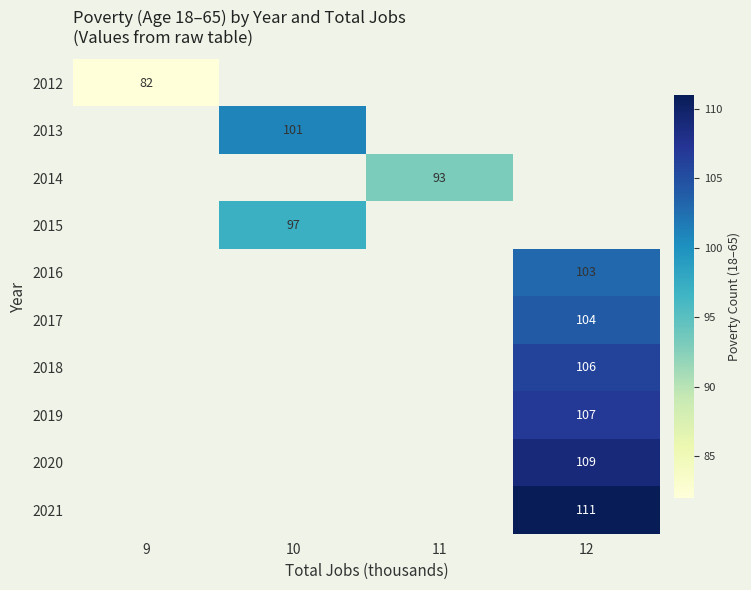

At which category does the chart reach its minimum across all series?

9